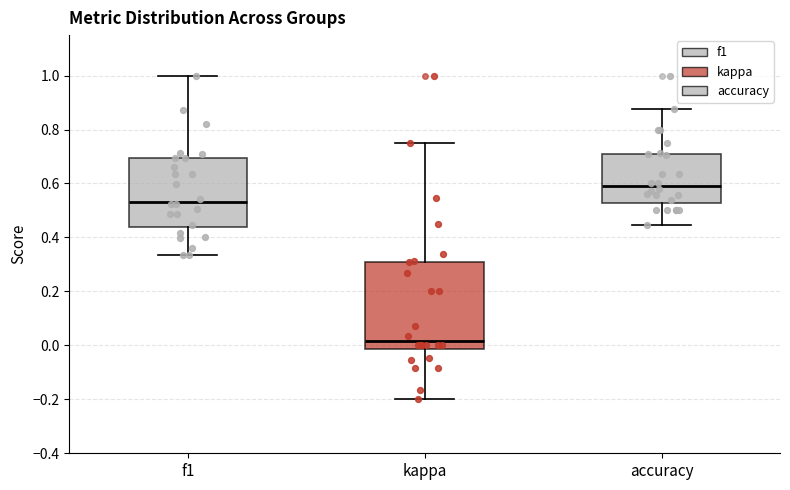

Reading left to right, read every box against the y-axis: the position of its median line, the range the box covers, and the ends of its whiskers. The values are not printed on the chart, so give them approximately, as read against the axis.

f1: median 0.54, box 0.44 to 0.70, whiskers 0.34 to 1.00
kappa: median 0.02, box -0.02 to 0.30, whiskers -0.20 to 0.76
accuracy: median 0.58, box 0.52 to 0.72, whiskers 0.44 to 0.88